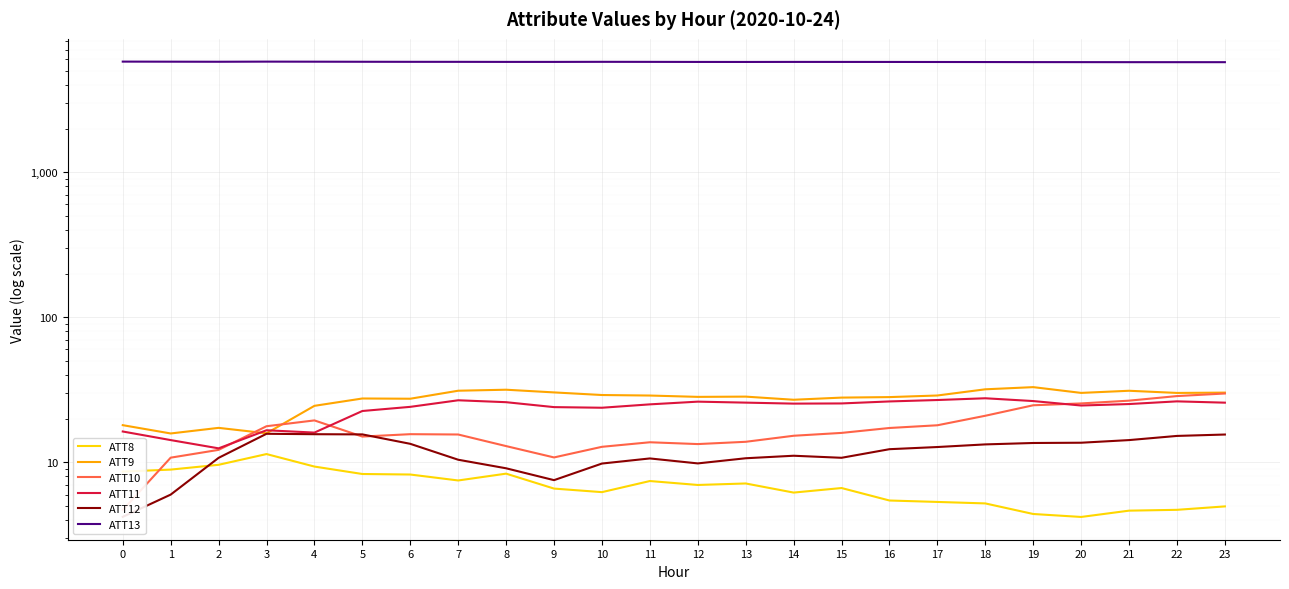

Is it true that ATT12 equals 6.0 at 1?

True